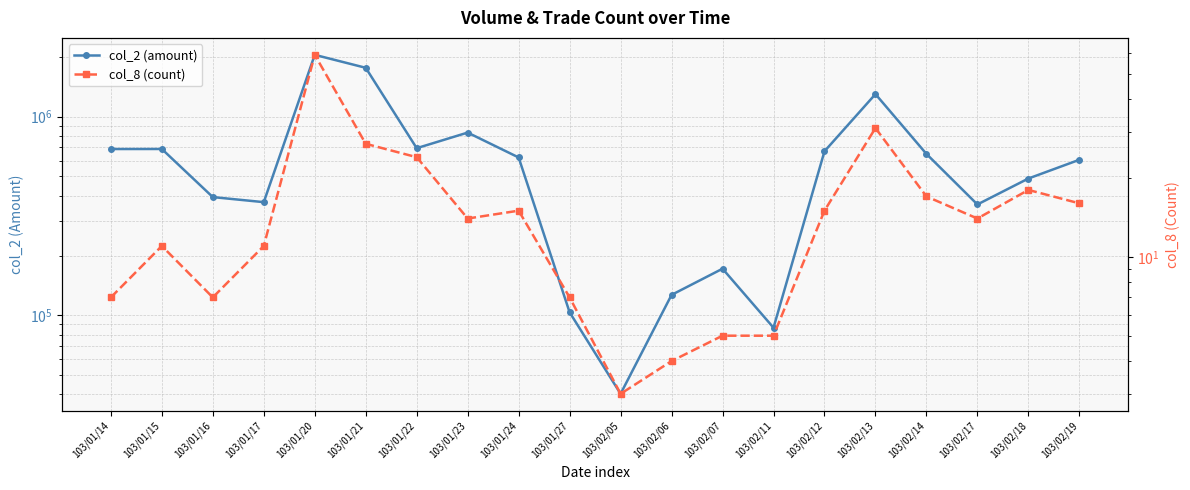

What is the difference between the maximum and minimum values in the col_2 (amount) series?

2003710